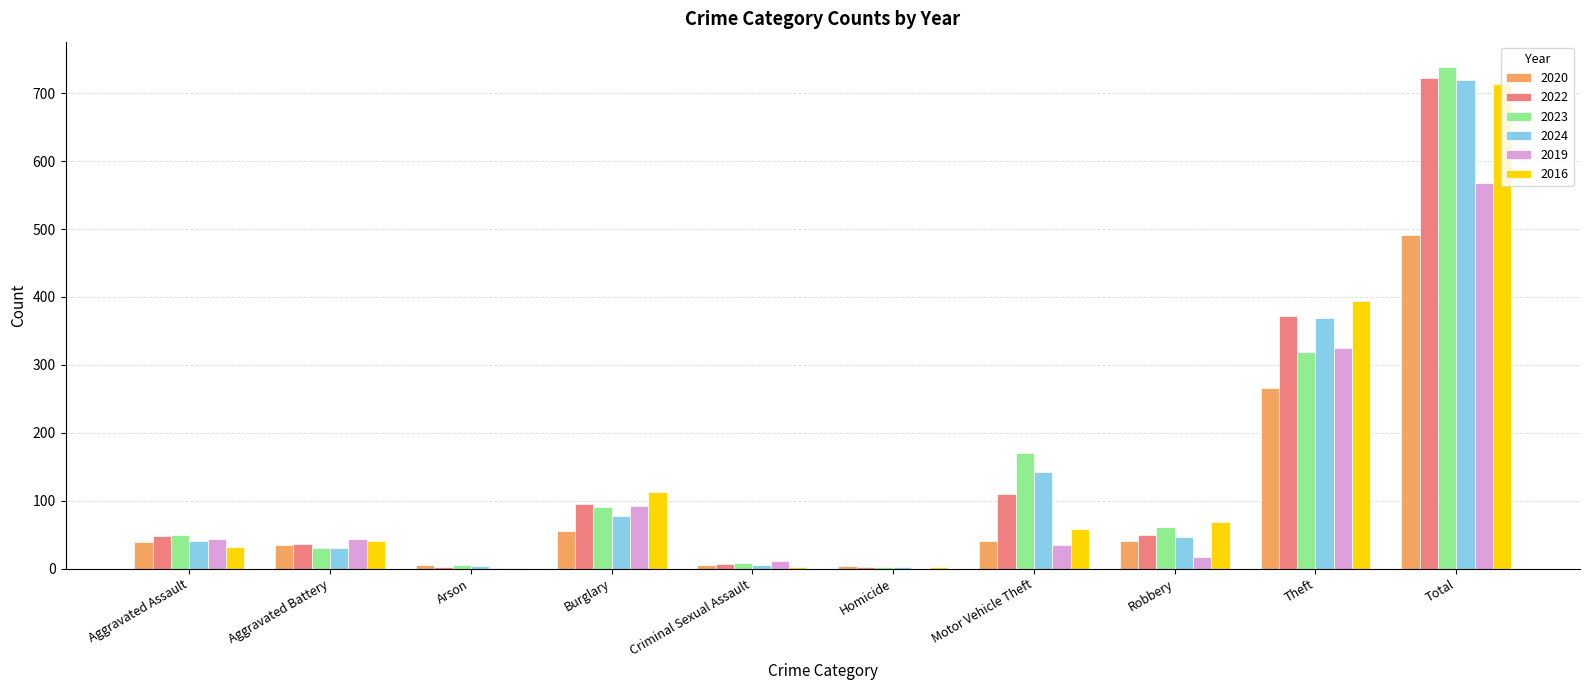

Does the chart contain stacked bars?

No